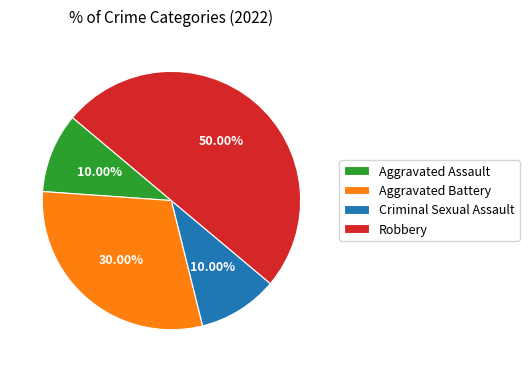

How many segments does this pie chart have?

4